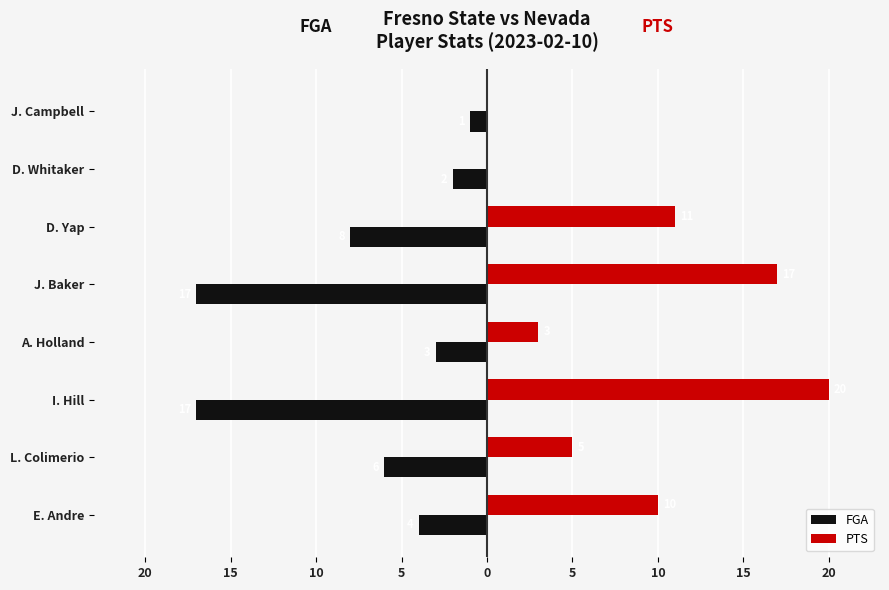

What are all the series names shown in the legend?

FGA, PTS